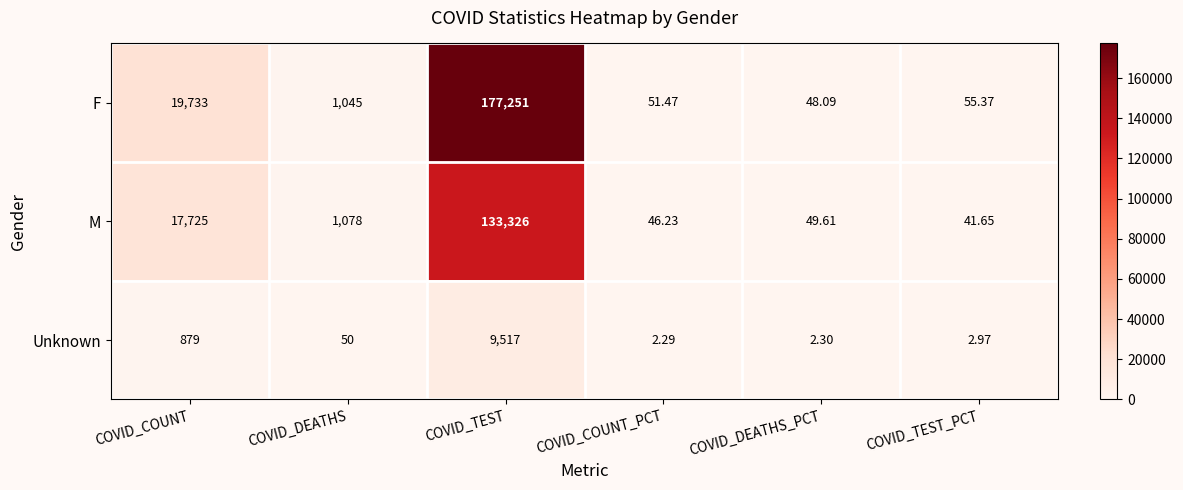

At how many categories does at least one series exceed 122413?

1